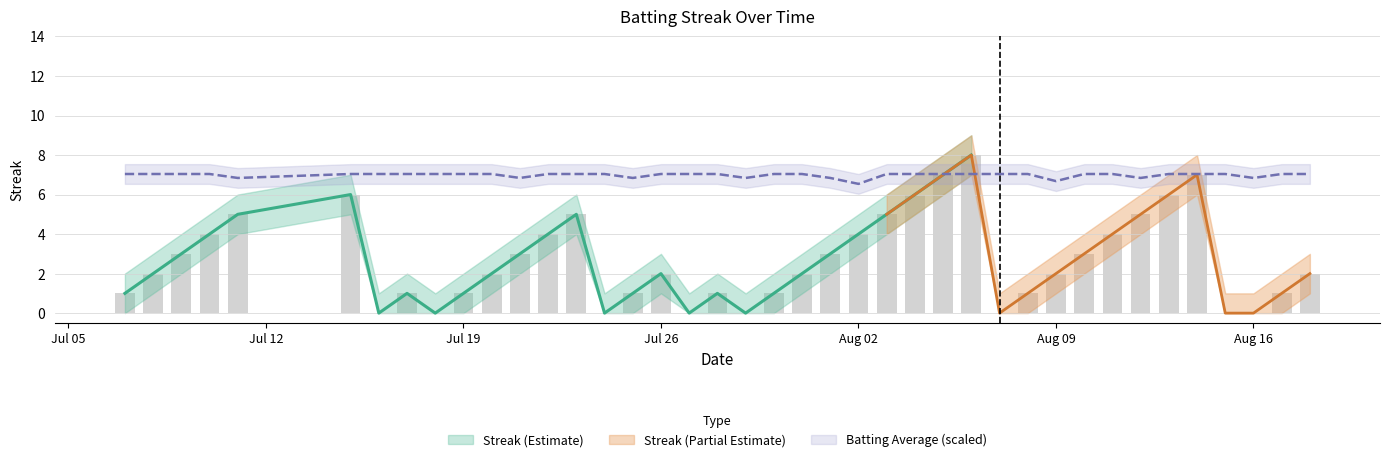

What is the label of the 8th bar from the right?

2010-08-11